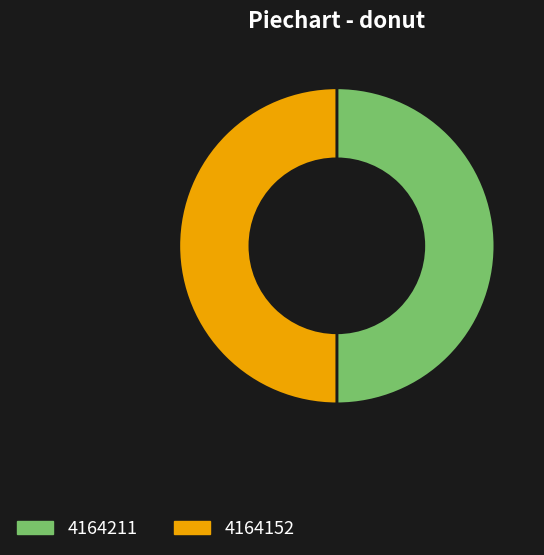

What is the ratio of the value at 4164211 to the value at 4164152?

1.0